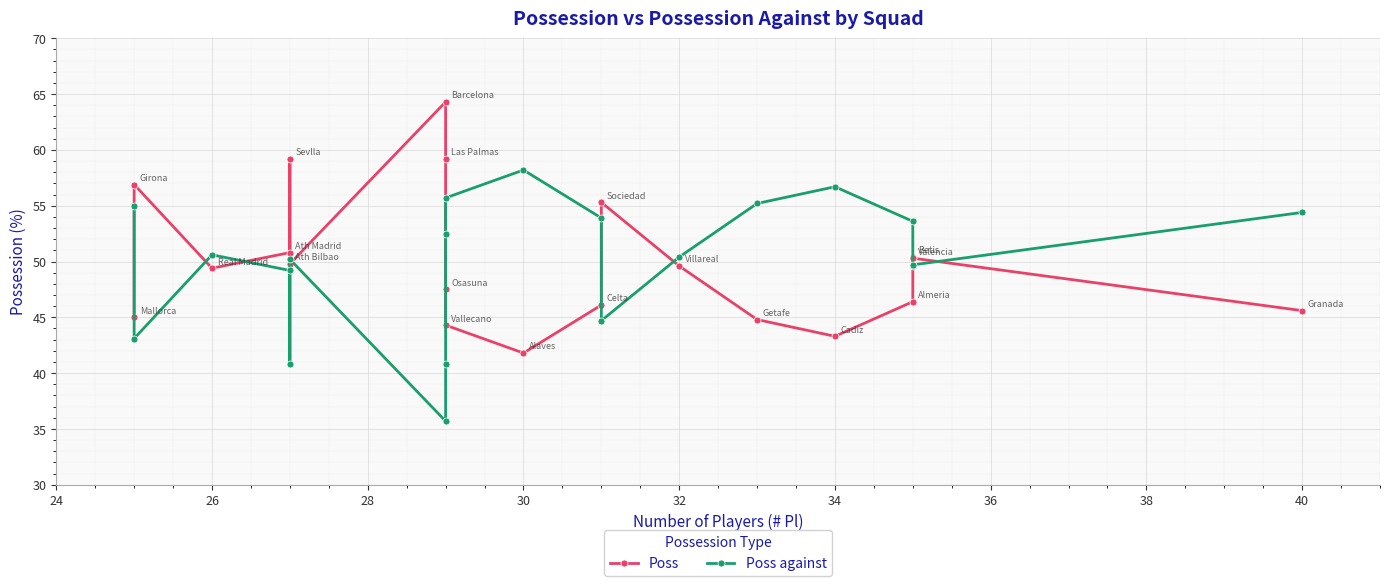

Which series ends up on top after the final intersection of Poss and Poss against?

Poss against